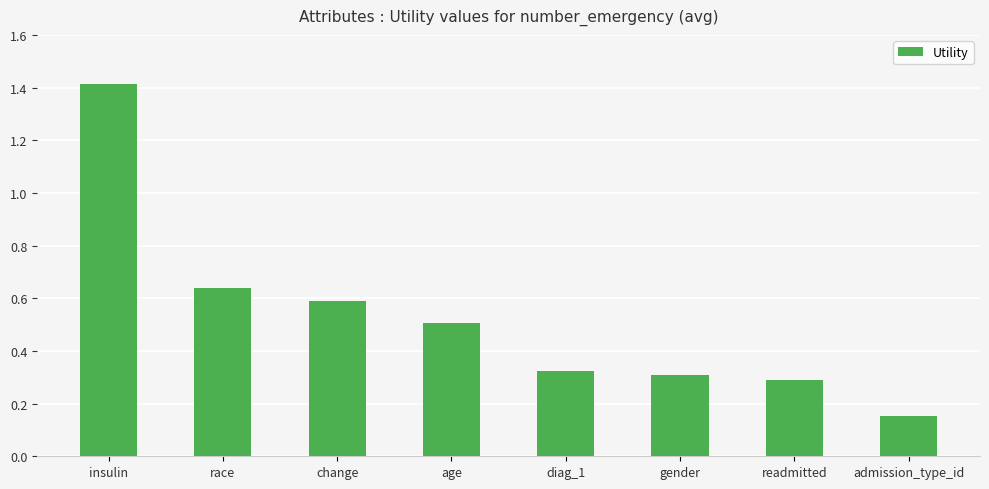

Where is the data nearest to the value 0?

admission_type_id